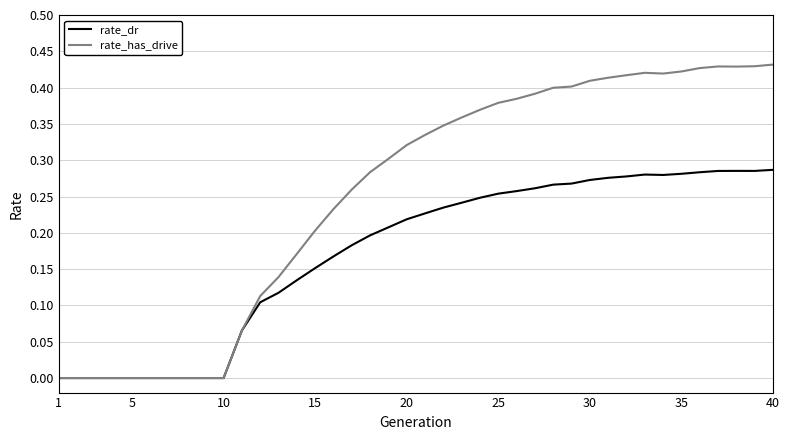

Rank the series by their average value, from lowest to highest.

rate_dr, rate_has_drive